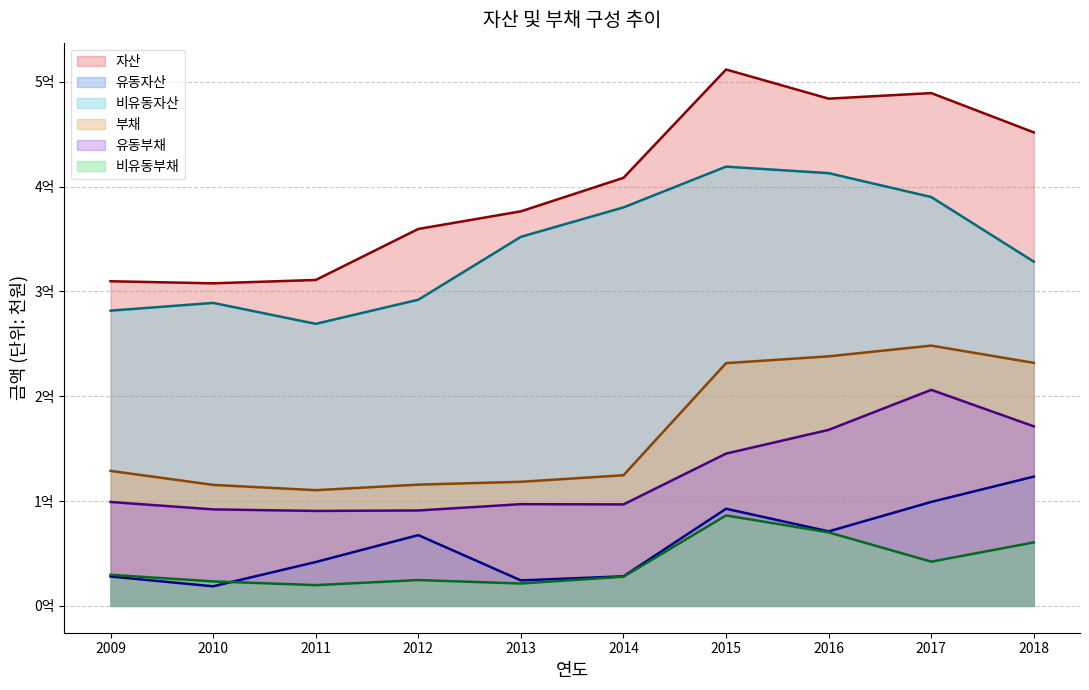

What is the difference between the highest and lowest values at 2010?

289104349